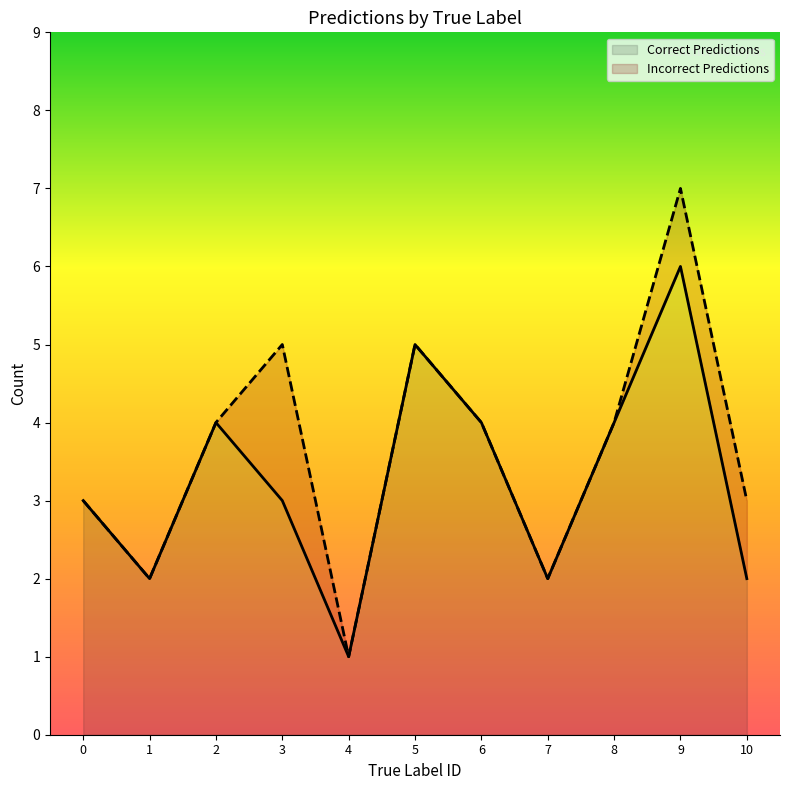

The value of Incorrect Predictions at 7 is 0. True or false?

False